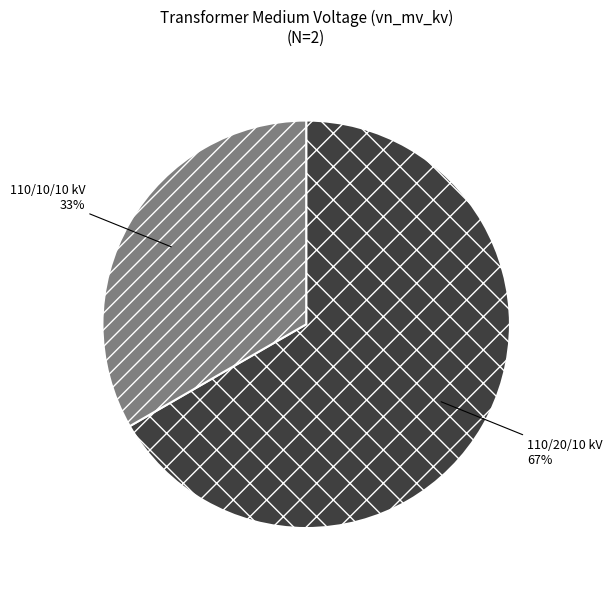

To the nearest percent, what is the average slice percentage?

50%